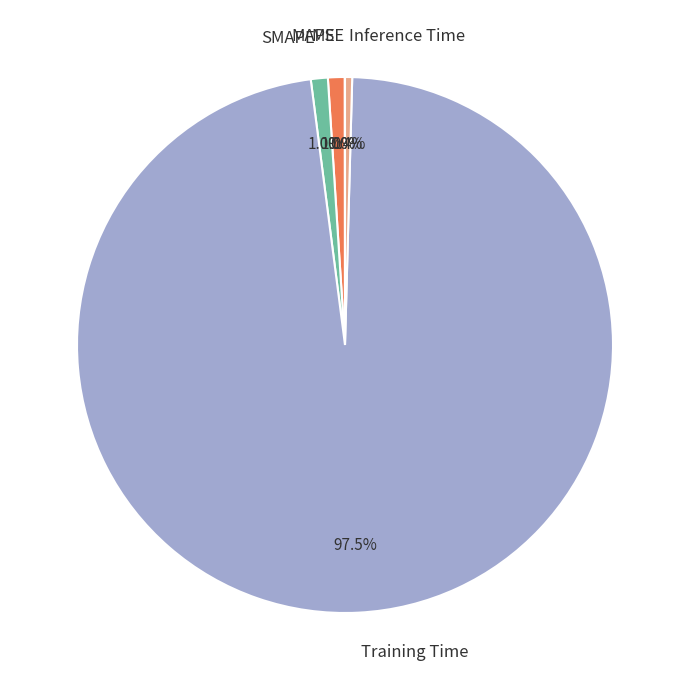

The Training Time slice represents 88% of the pie. True or false?

False